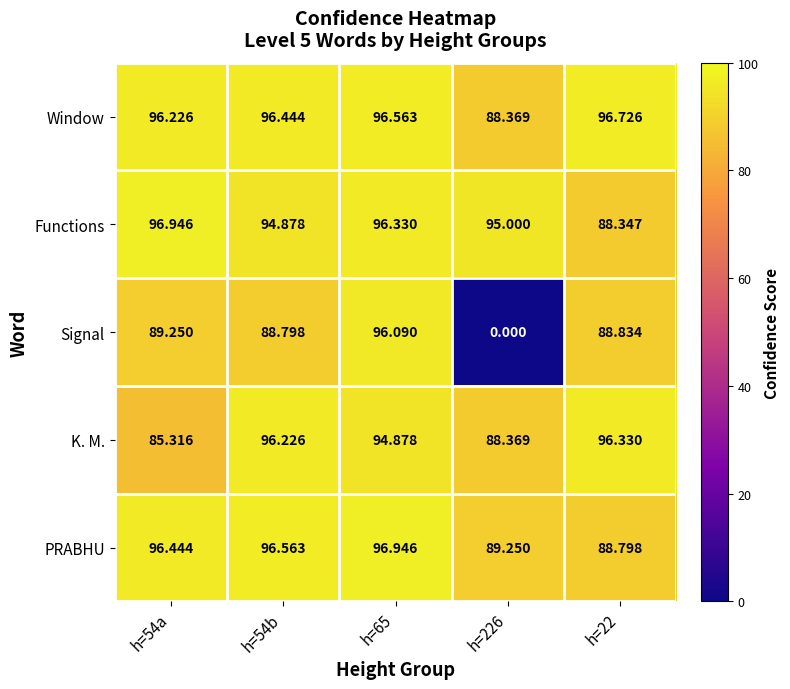

Is the value of Window at h=226 greater than the value of K. M. at h=22?

No